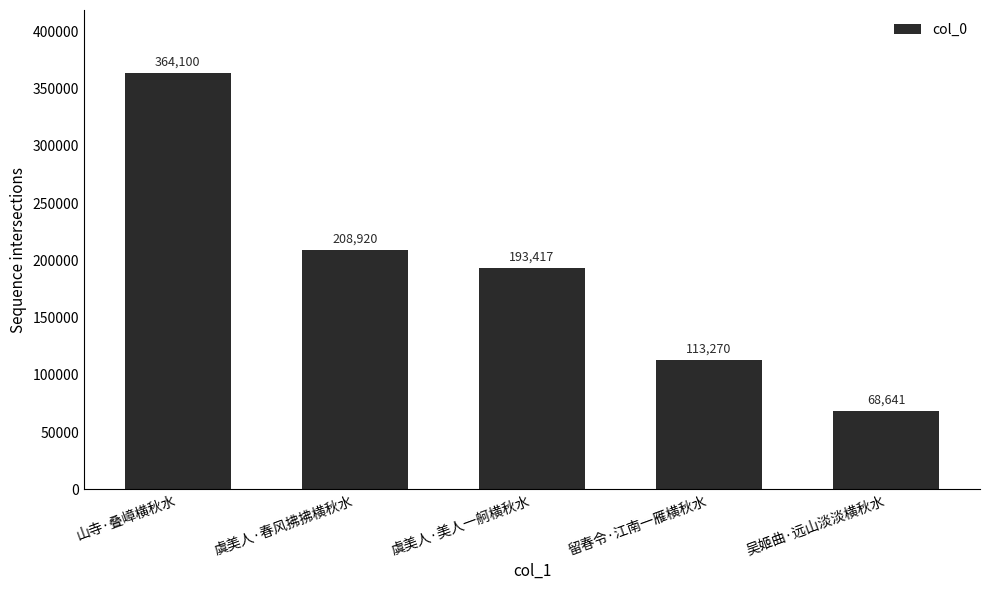

Reading right to left, extract all data points from this chart.

68641	113270	193417	208920	364100